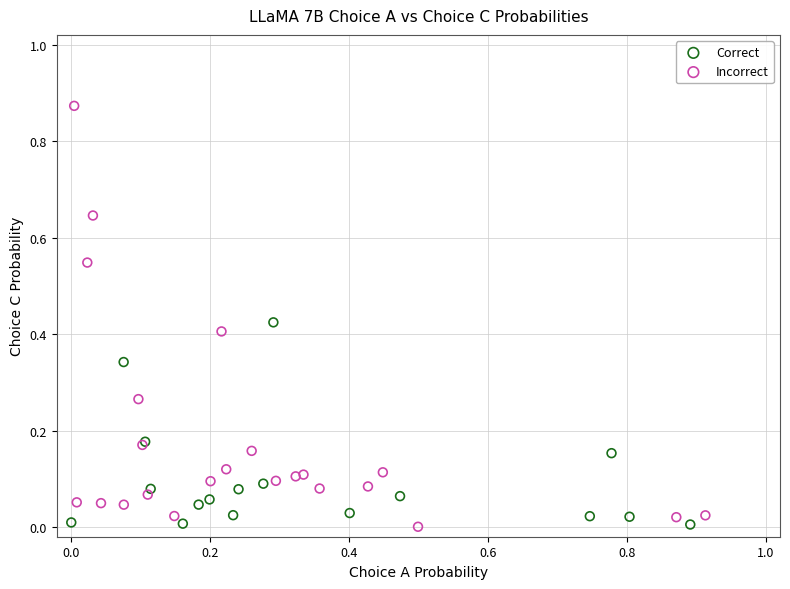

Which series has the largest Y range (max minus min)?

Incorrect